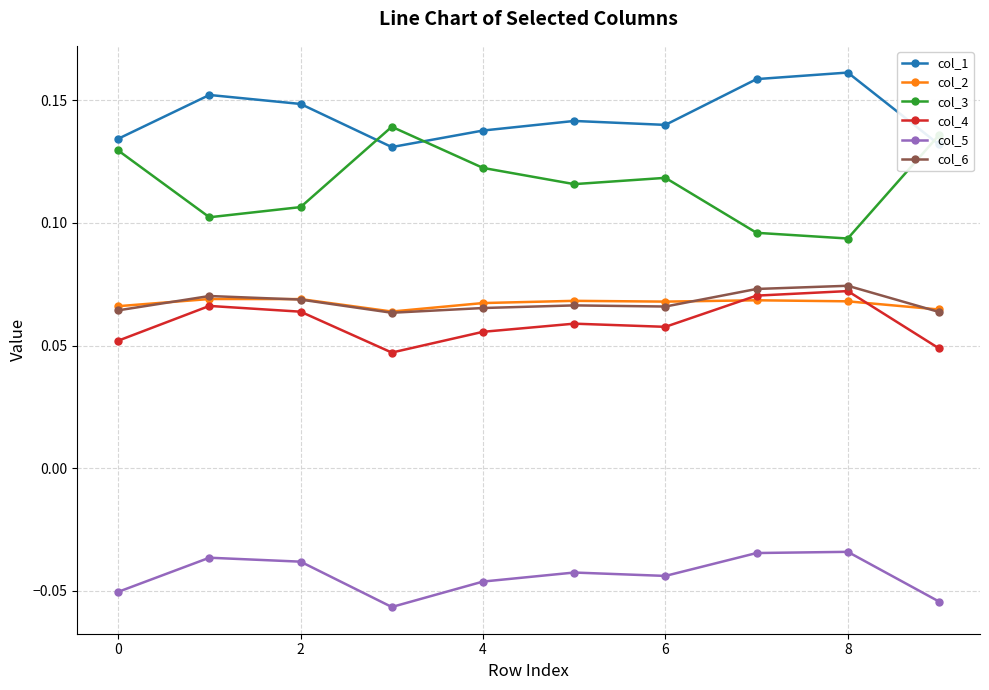

True or false: col_3 and col_2 intersect in this chart.

False